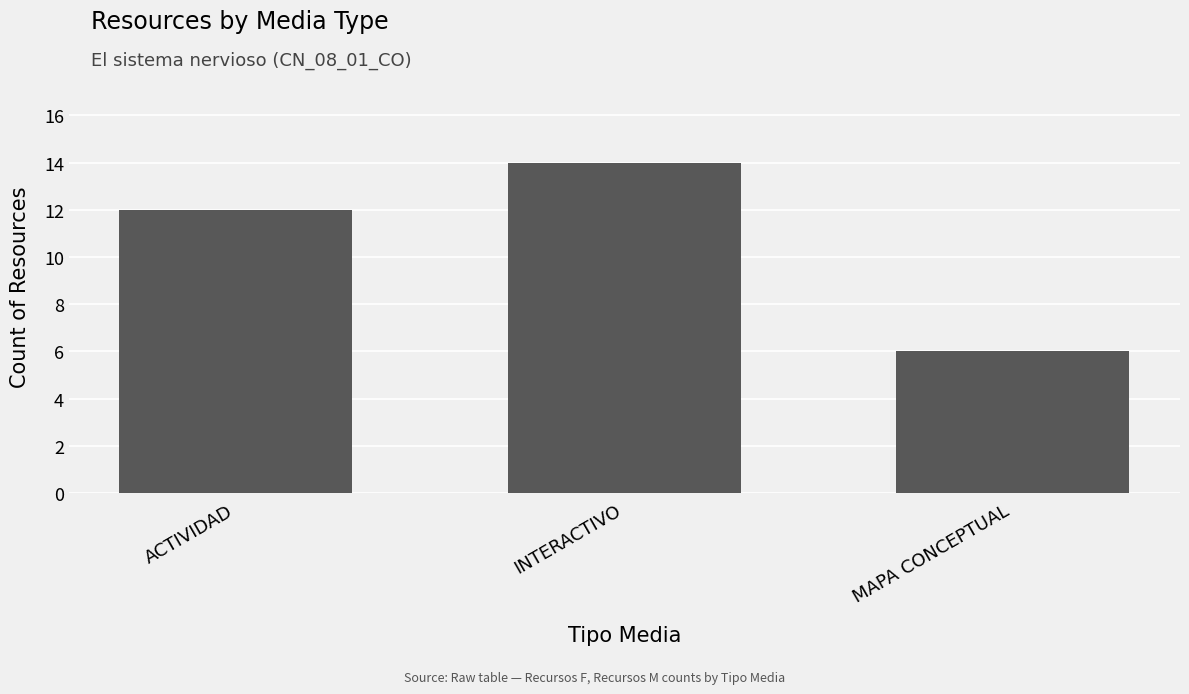

What is the value of the 2nd bar from the left?

14